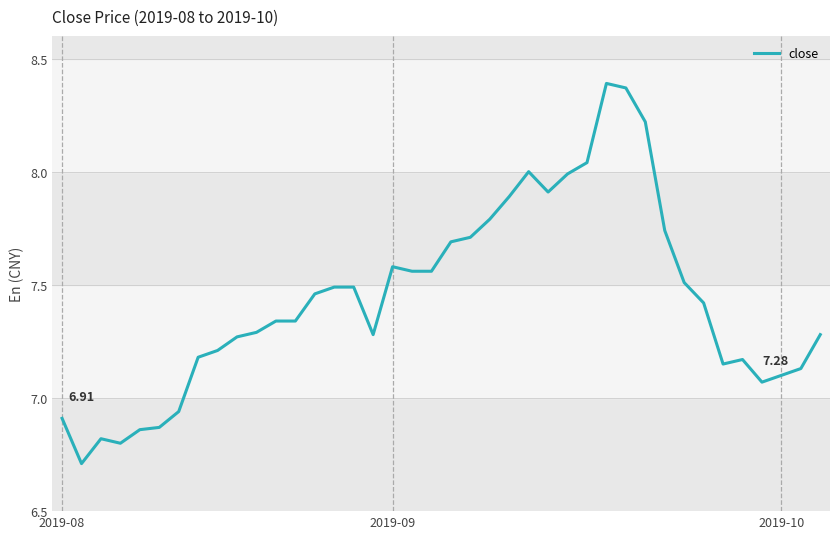

What is the difference between the maximum and minimum values?

1.7